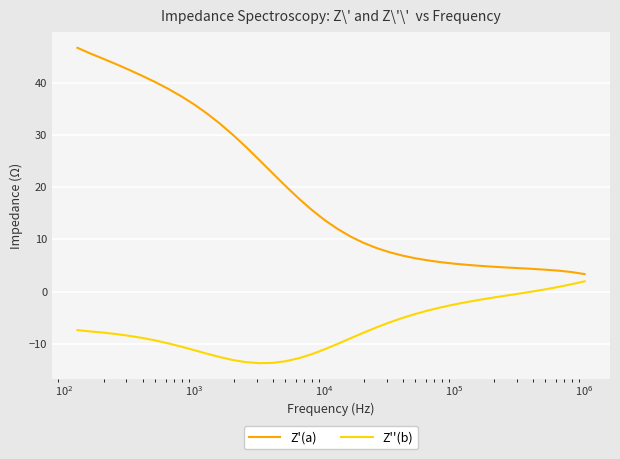

Is this an area chart (filled region under the line)?

No